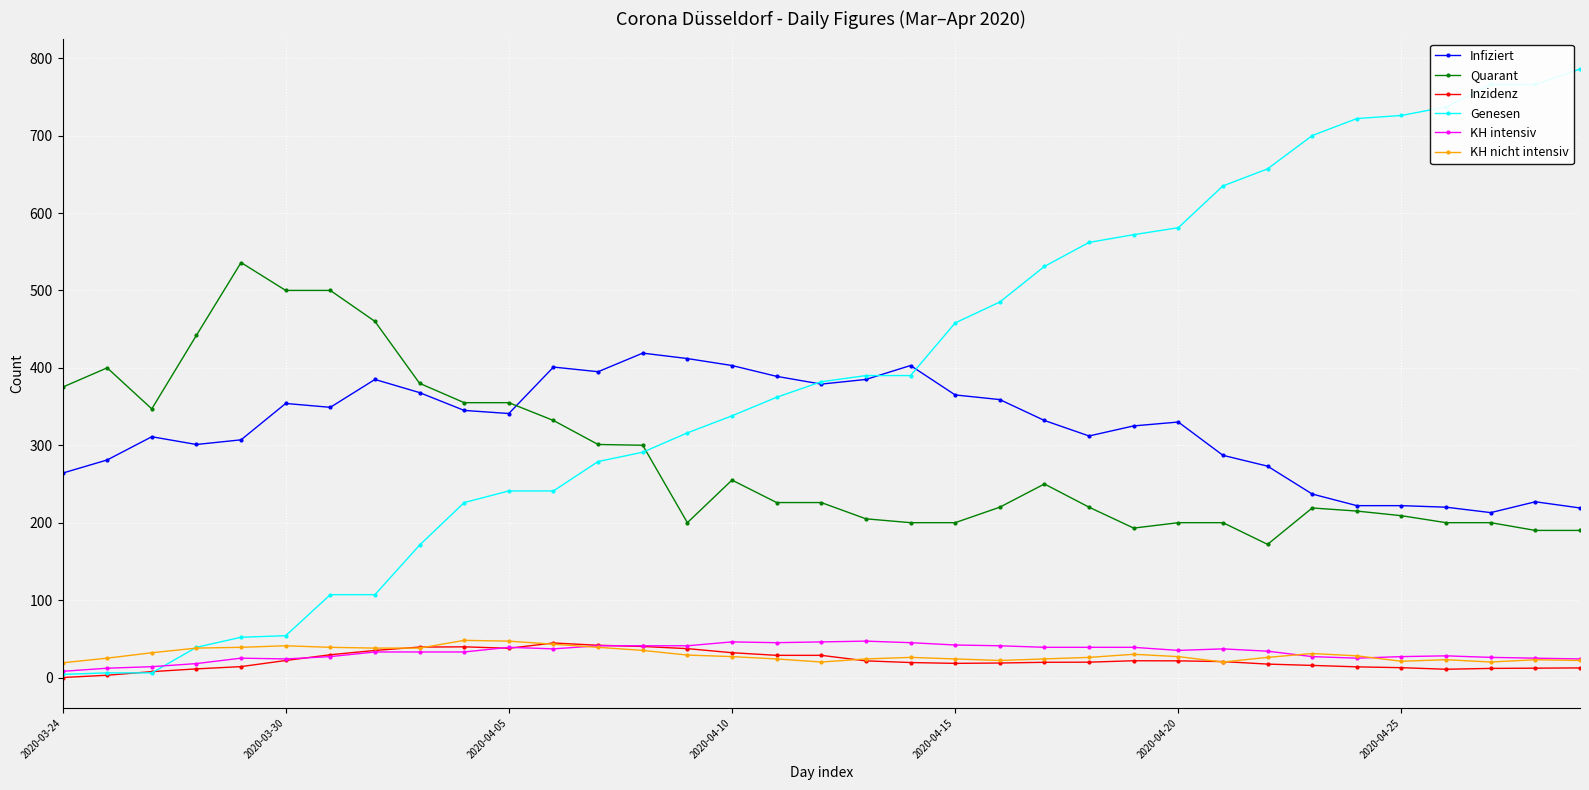

True or false: Infiziert and KH intensiv cross at least once.

False